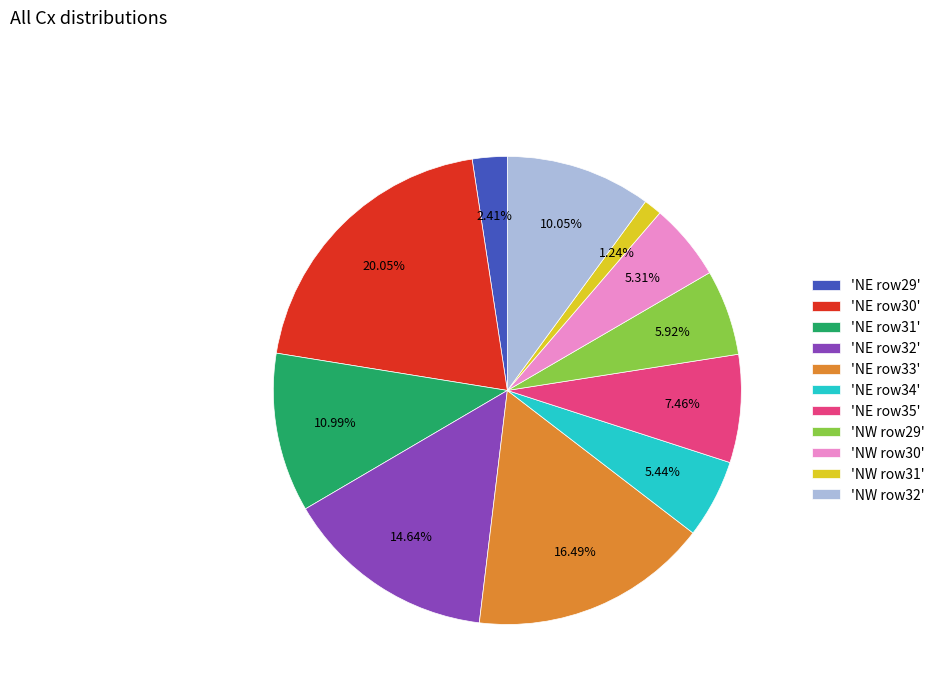

Does 'NW row32' represent more than half of the total?

No